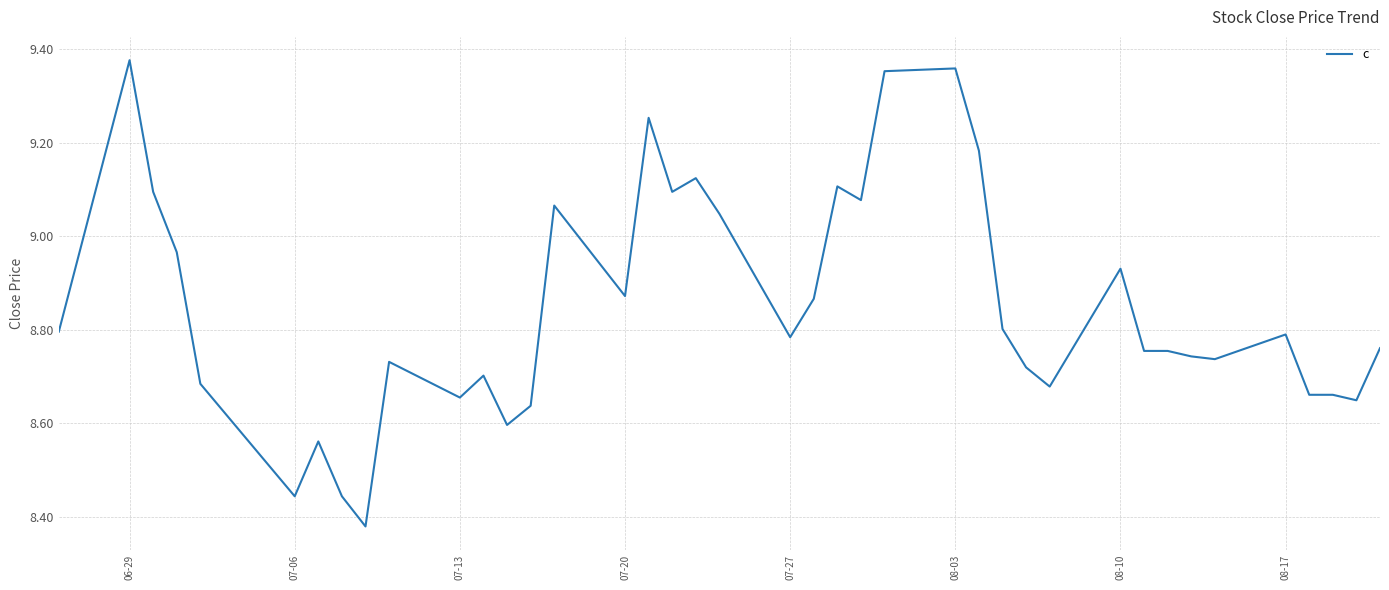

How many lines are shown in the chart?

1